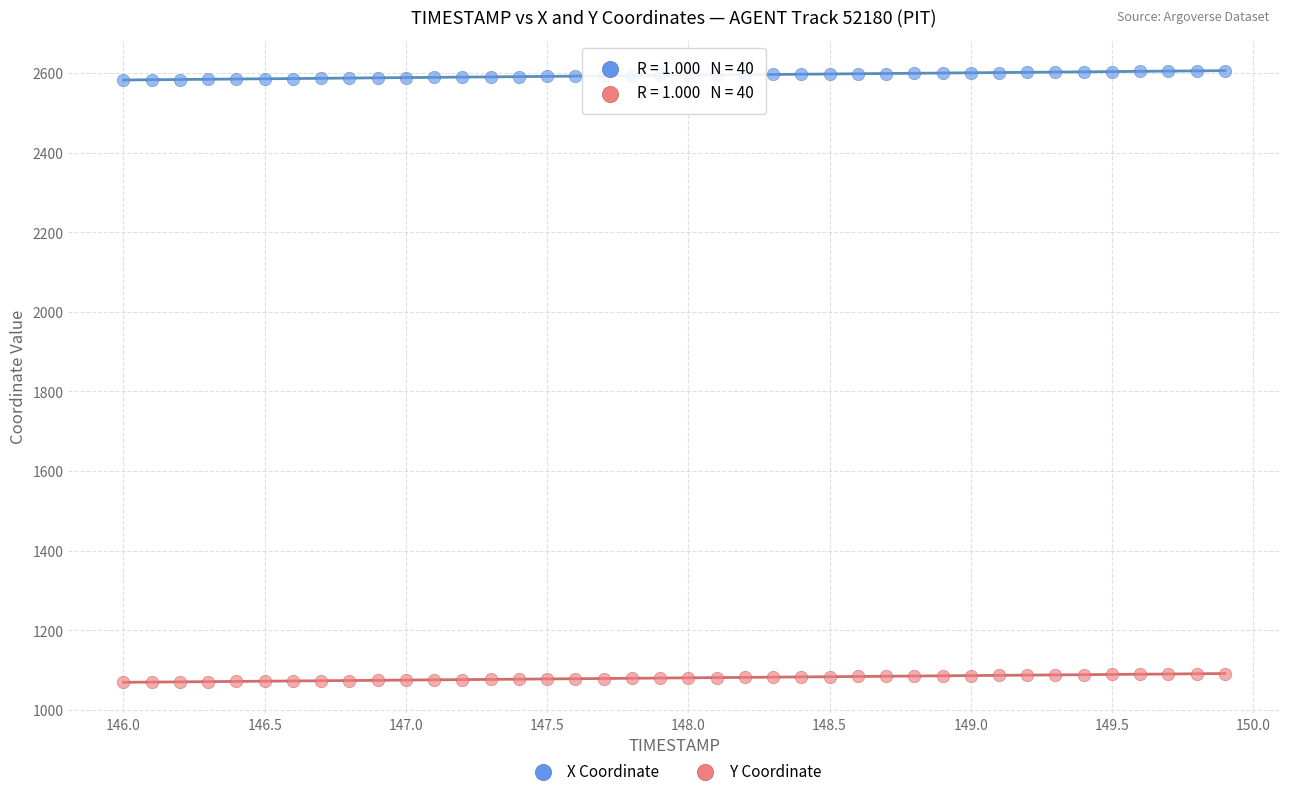

Across all data points, what is the range of Y values (max minus min)?

1536.0